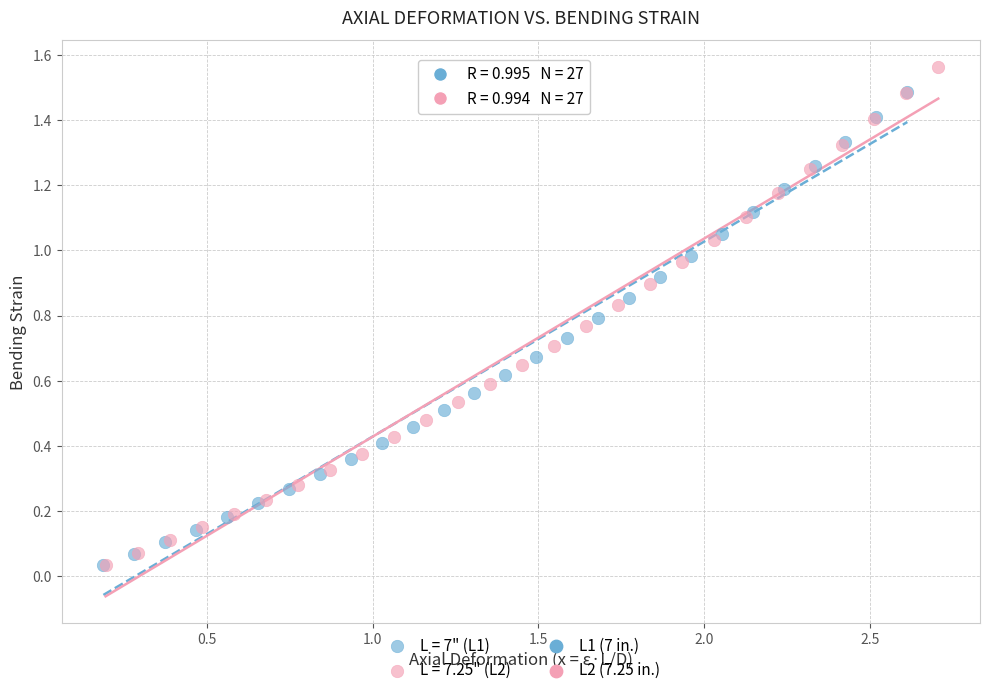

Which series has the largest Y range (max minus min)?

L = 7.25" (L2)